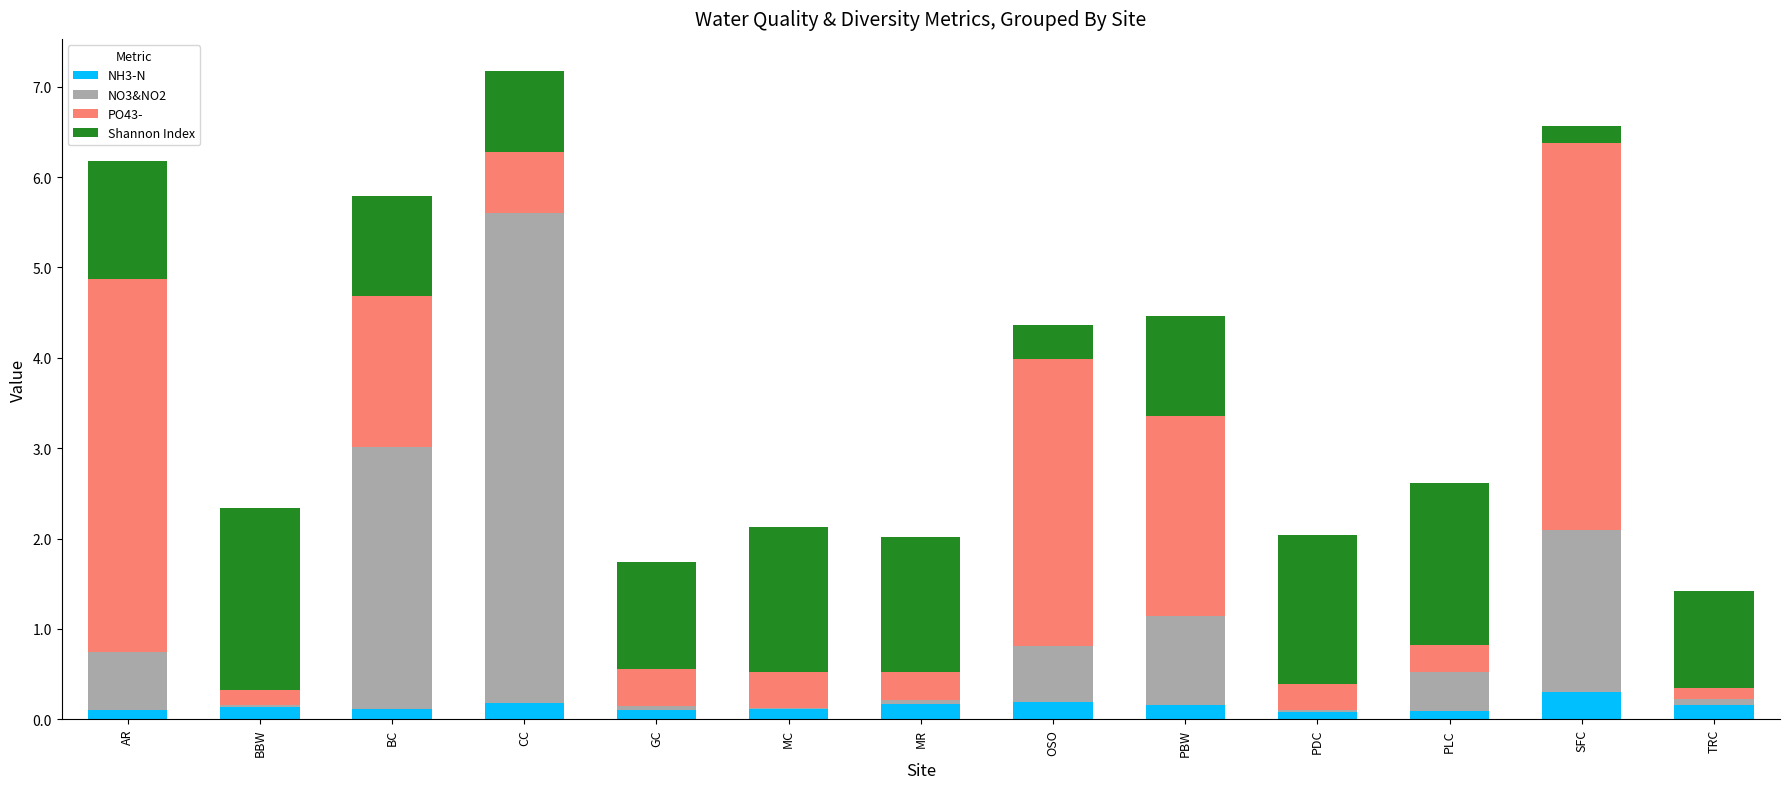

What is the maximum value for NH3-N?

0.3